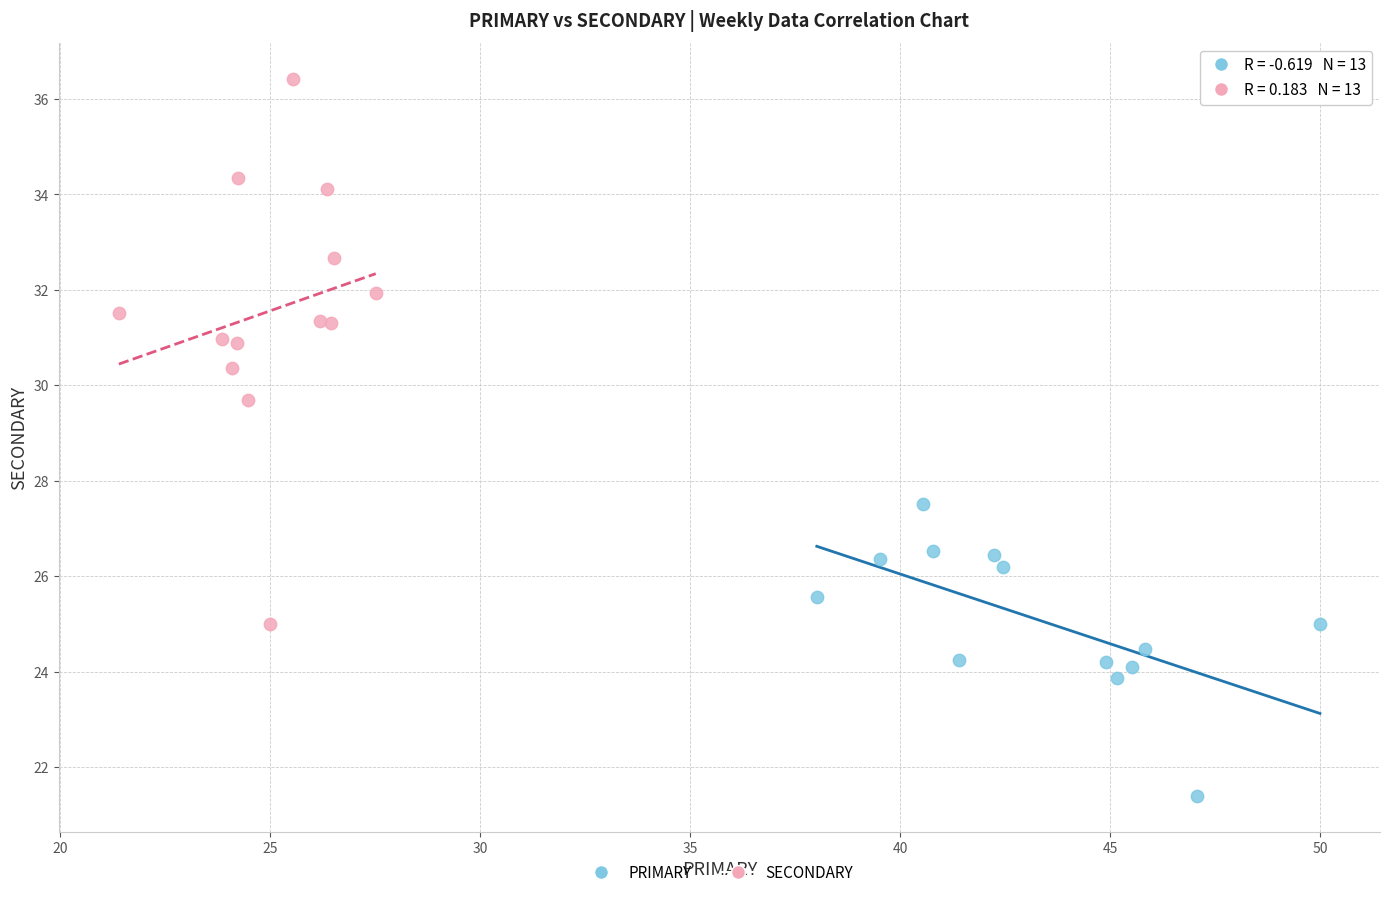

Which series has the widest spread of Y values?

SECONDARY